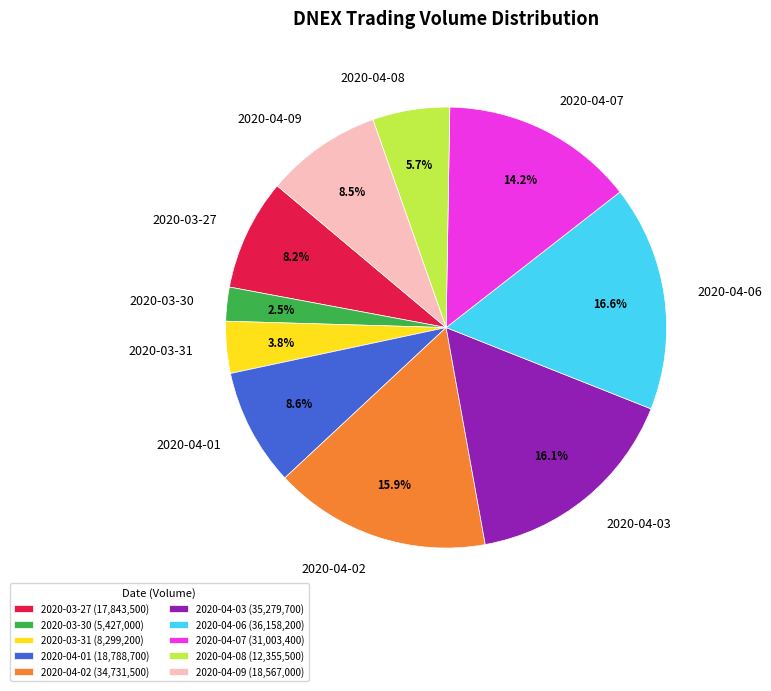

Which slice is the smallest?

2020-03-30